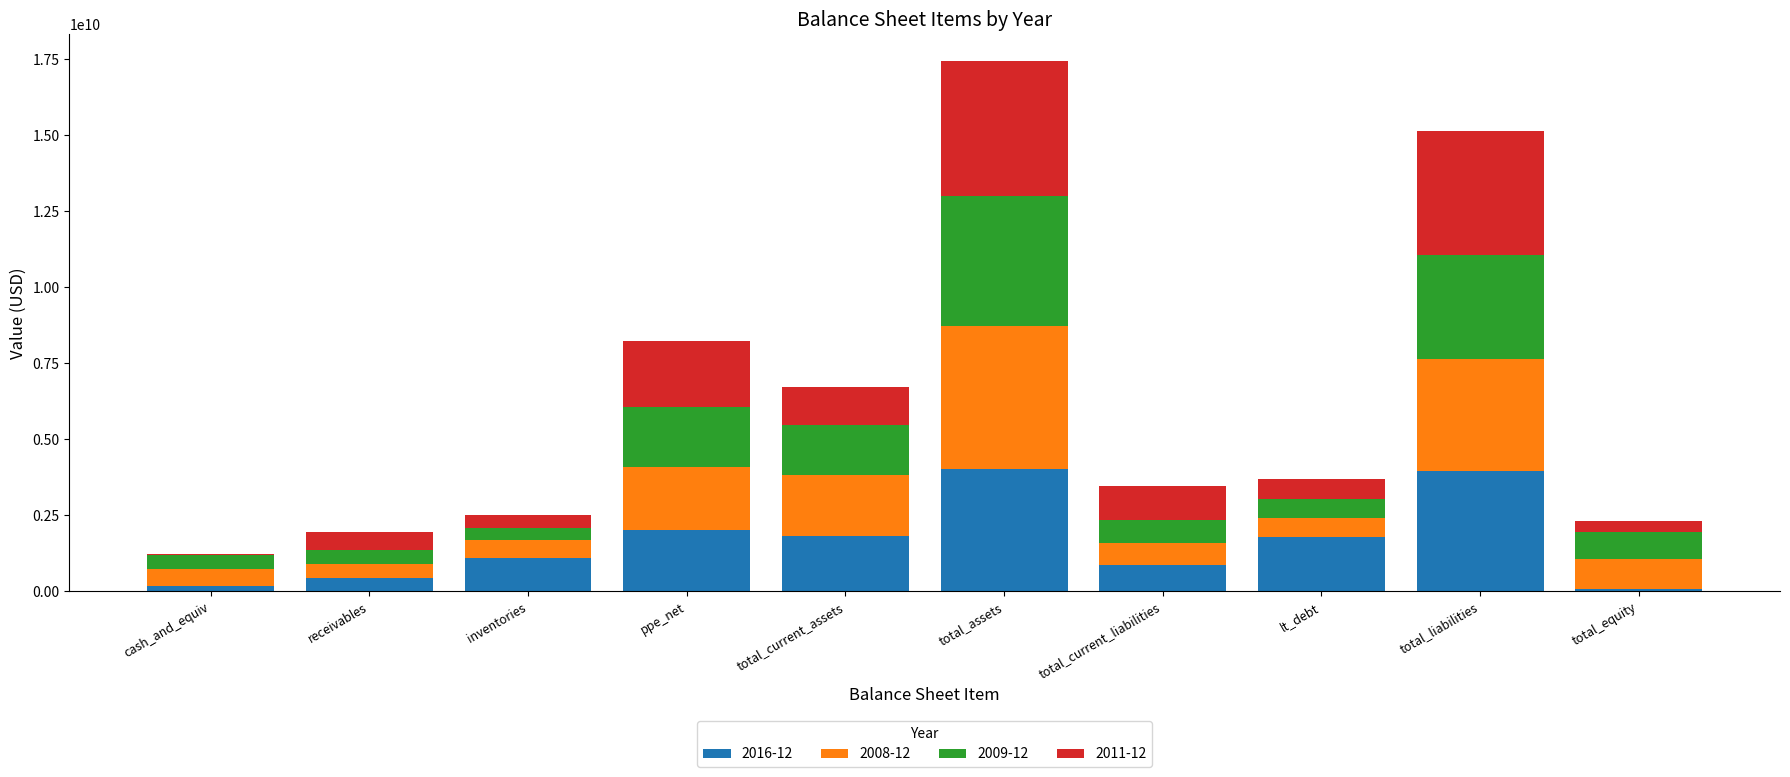

The value of 2016-12 at total_current_assets is 2559266809. True or false?

False